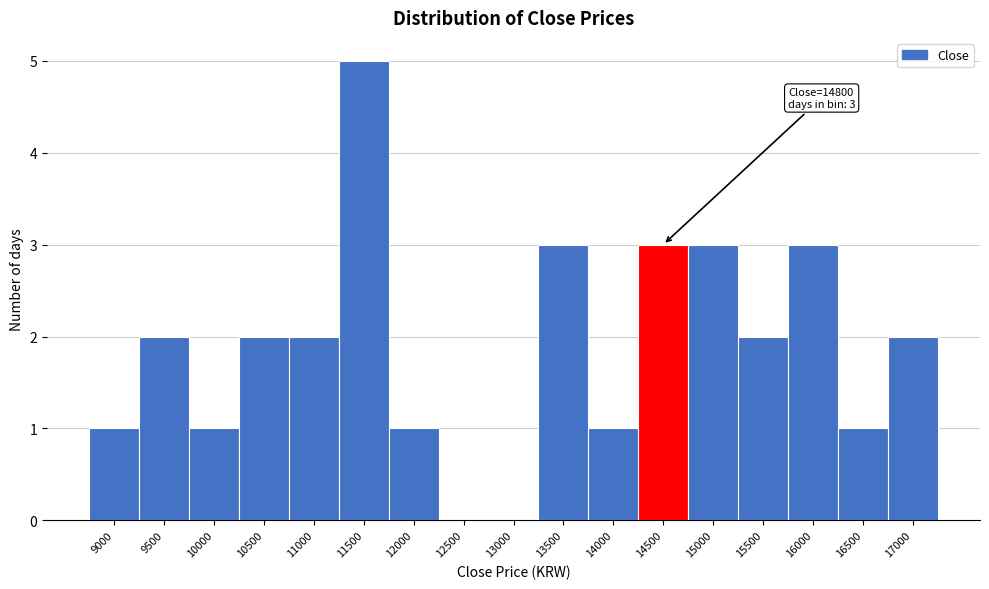

Reading left to right, what are all the values shown in this chart?

9000=1	9500=2	10000=1	10500=2	11000=2	11500=5	12000=1	12500=0	13000=0	13500=3	14000=1	14500=3	15000=3	15500=2	16000=3	16500=1	17000=2